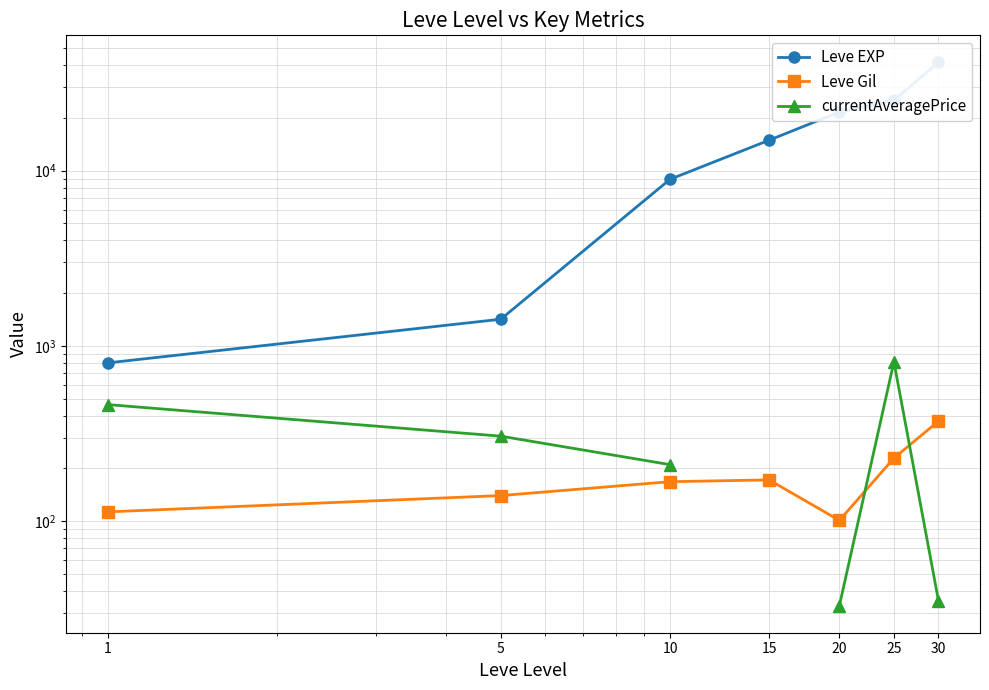

At which category is the sum across all series the highest?

30